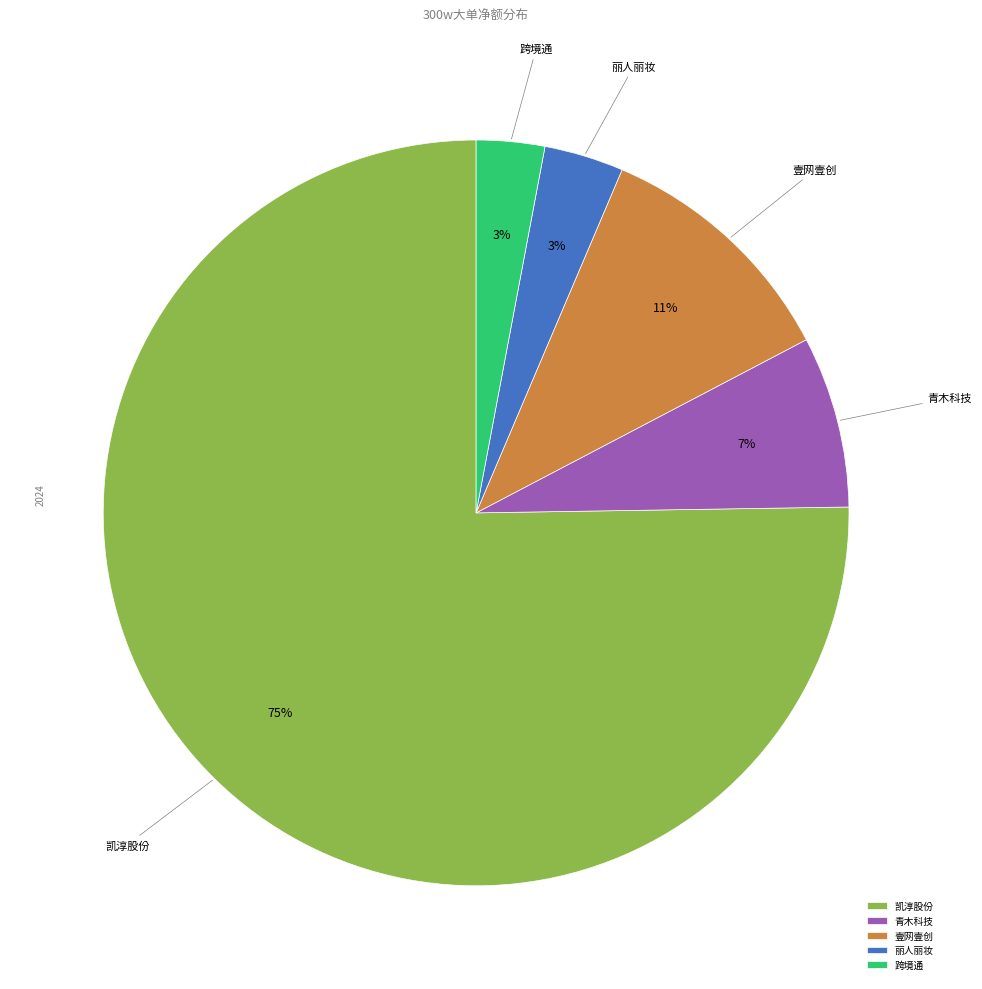

Which category accounts for the majority?

凯淳股份